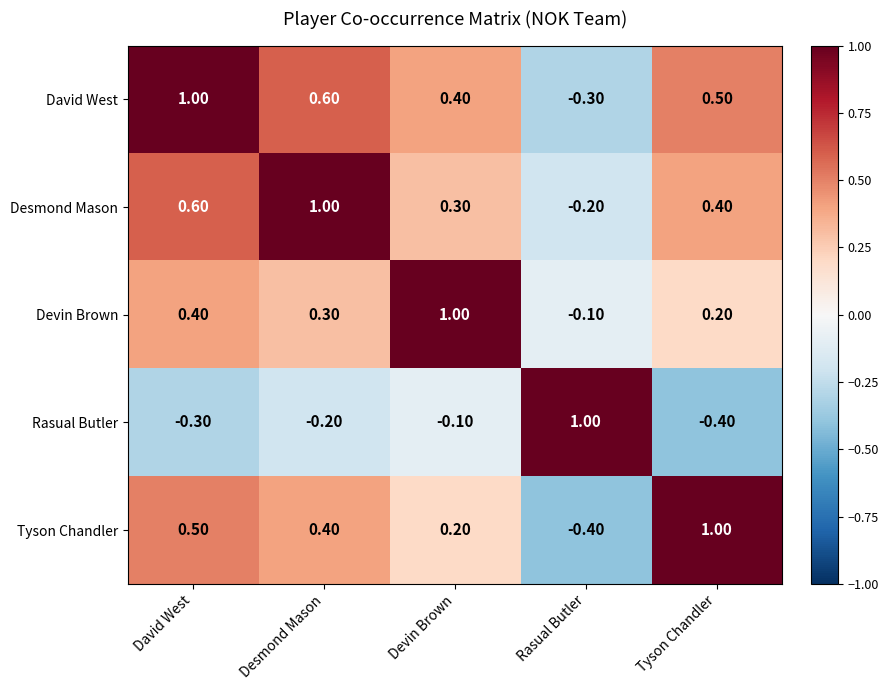

At which label does David West first exceed 0?

David West